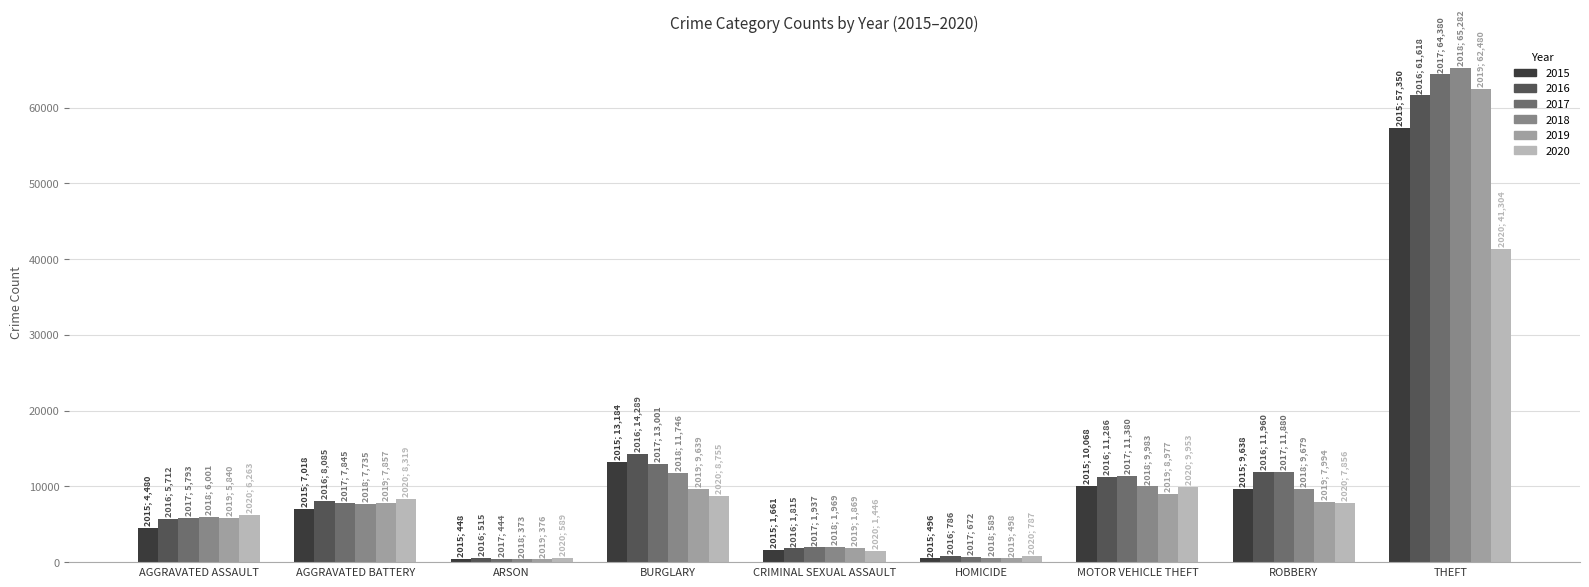

What are all the series names shown in the legend?

2015, 2016, 2017, 2018, 2019, 2020